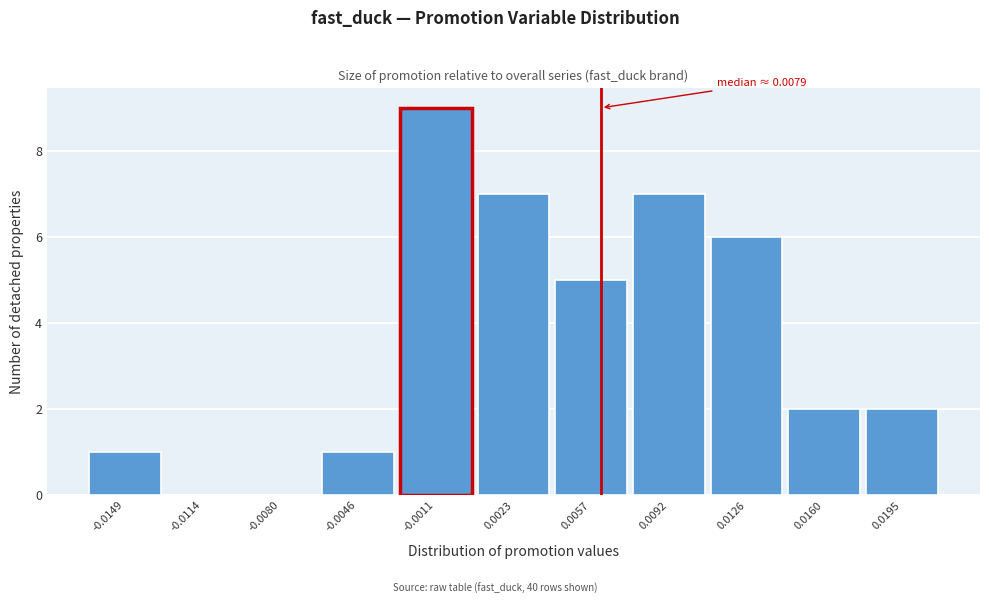

Reading right to left, what are all the values shown in this chart?

0.0195=2	0.0160=2	0.0126=6	0.0092=7	0.0057=5	0.0023=7	-0.0011=9	-0.0046=1	-0.0080=0	-0.0114=0	-0.0149=1